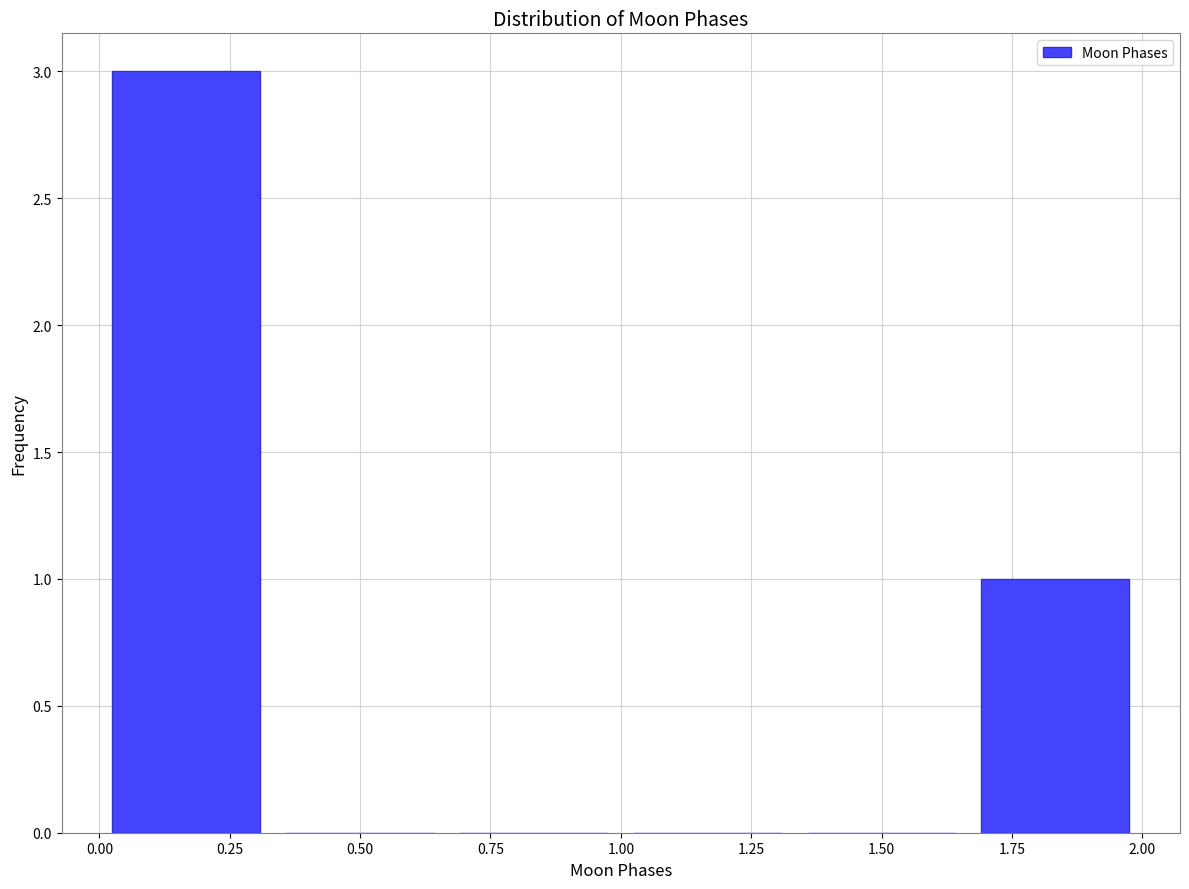

Reading left to right, list every bar in this chart as the range it spans on the x-axis followed by its height. Neither the bar edges nor the heights are printed on the chart, so give them approximately, as read against the axes.

0.00 to 0.35: 3
0.35 to 0.65: 0
0.65 to 1.00: 0
1.00 to 1.35: 0
1.35 to 1.65: 0
1.65 to 2.00: 1